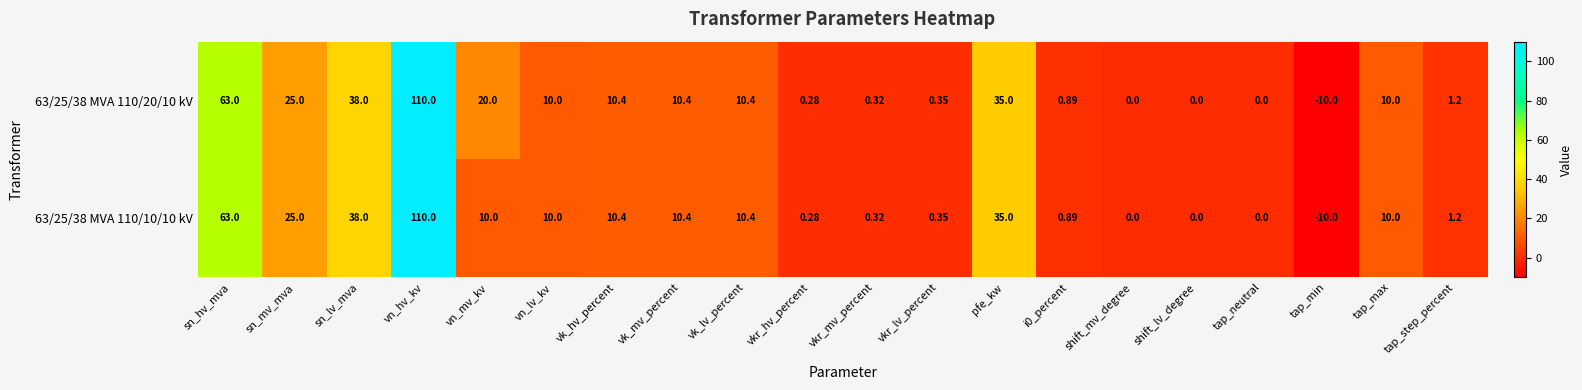

At which category is the sum across all series the highest?

vn_hv_kv